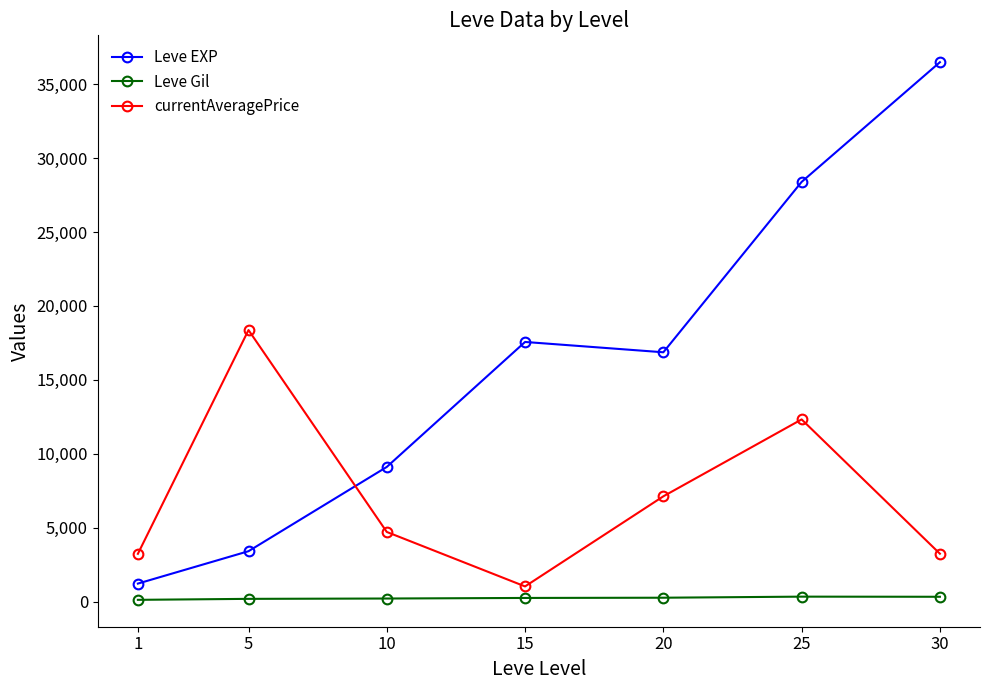

Which series has the largest total across all categories?

Leve EXP